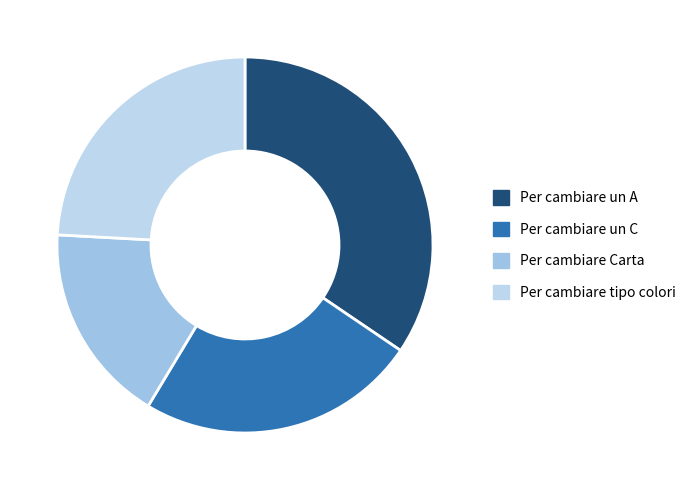

To the nearest percent, what is the combined percentage of Per cambiare un A and Per cambiare un C?

59%